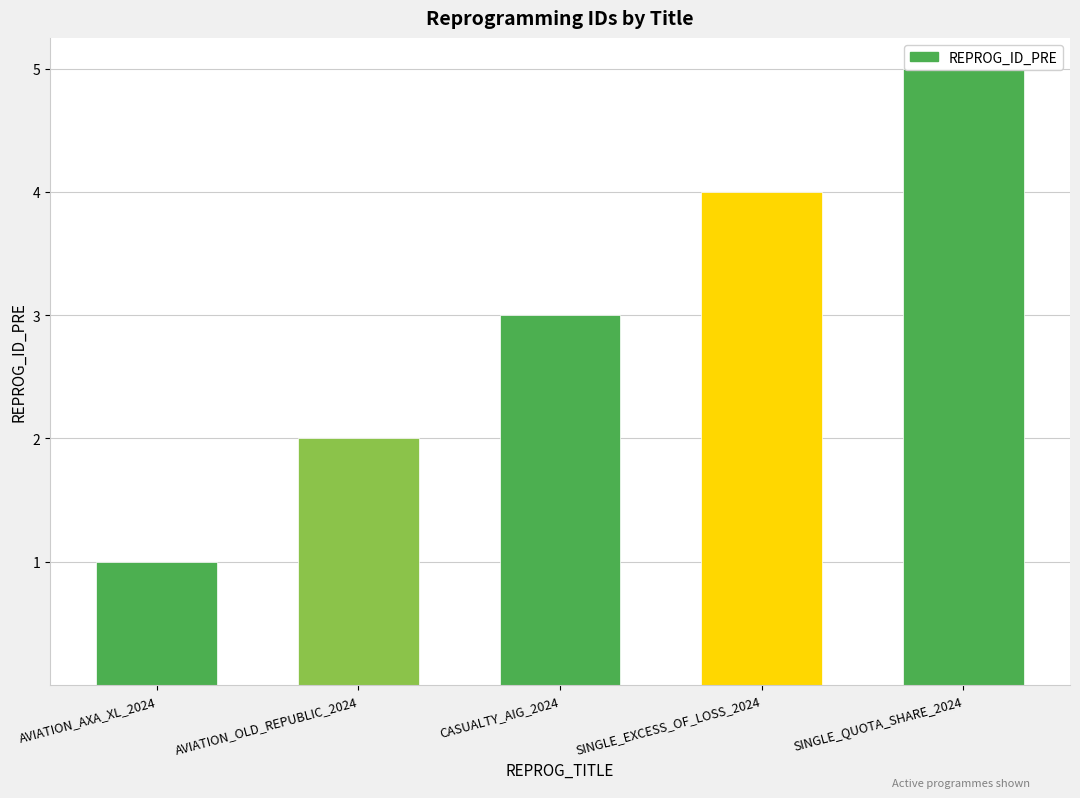

The value at SINGLE_QUOTA_SHARE_2024 is 8. True or false?

False